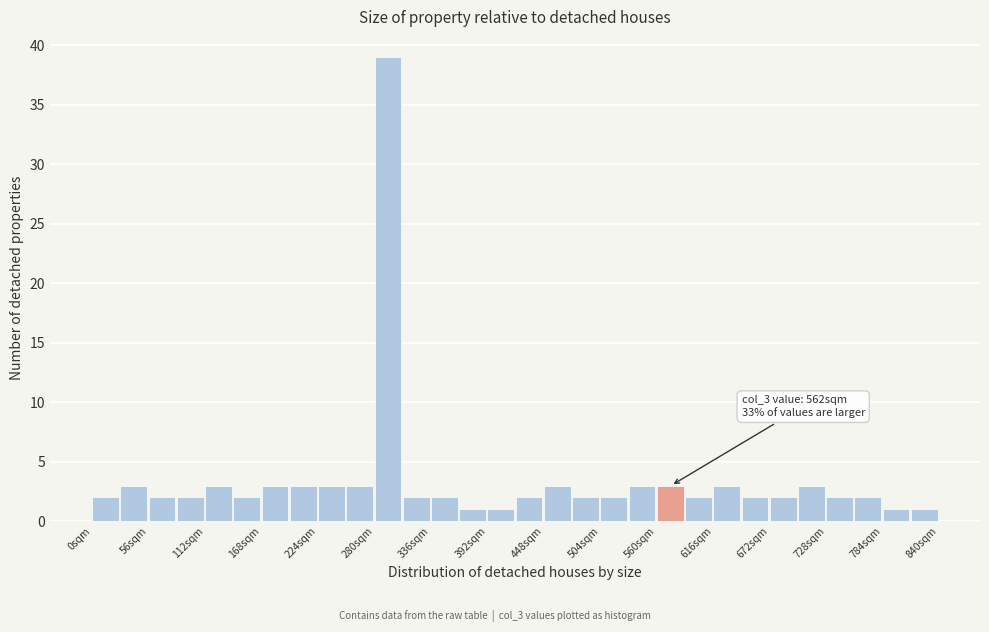

Around what value on the x-axis is the tallest bar? Give the approximate position of its centre, as read against the axis.

290